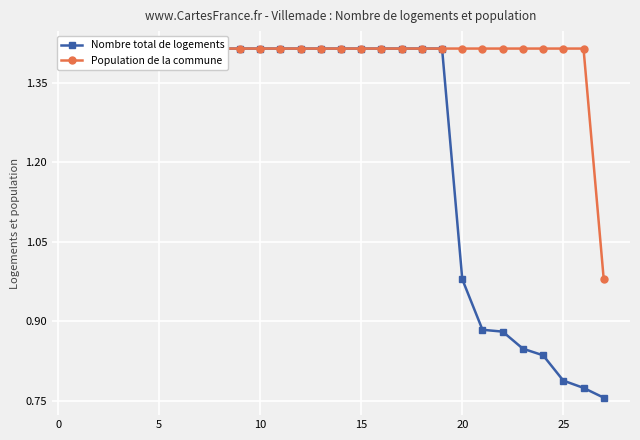

Reading left to right, extract all data points from this chart.

Nombre total de logements: 1.4	1.4	1.4	1.4	1.4	1.4	1.4	1.4	1.4	1.4	1.4	1.4	1.4	1.4	1.4	1.4	1.4	1.4	1.4	1.0	0.9	0.9	0.8	0.8	0.8	0.8	0.8
Population de la commune: 1.4	1.4	1.4	1.4	1.4	1.4	1.4	1.4	1.4	1.4	1.4	1.4	1.4	1.4	1.4	1.4	1.4	1.4	1.4	1.4	1.4	1.4	1.4	1.4	1.4	1.4	1.0